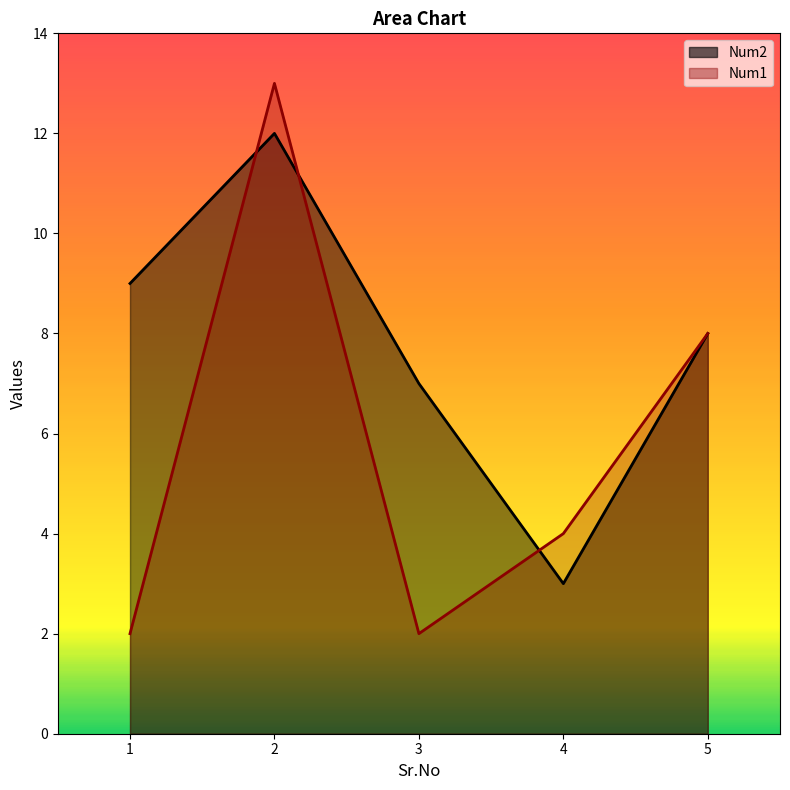

Reading left to right, transcribe all the data shown in this chart.

Num2: 9	12	7	3	8
Num1: 2	13	2	4	8